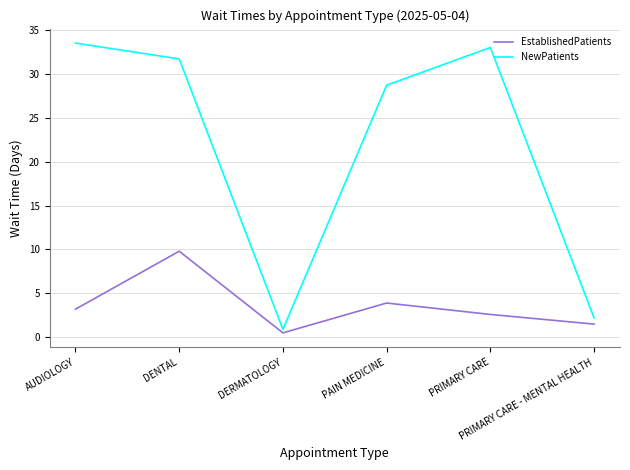

How many lines are shown in the chart?

2